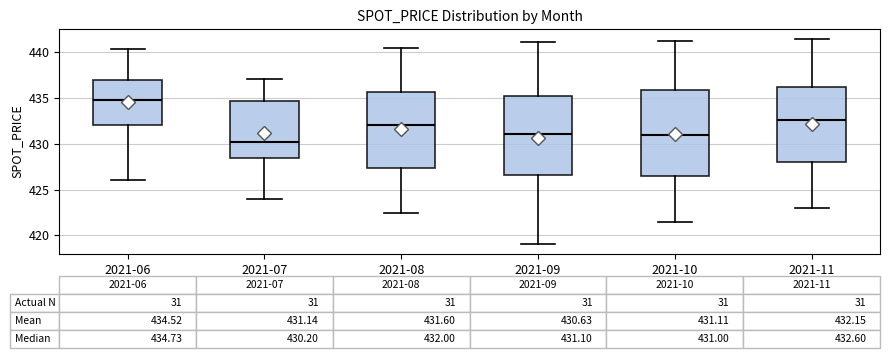

Which box has the lowest median line?

2021-07